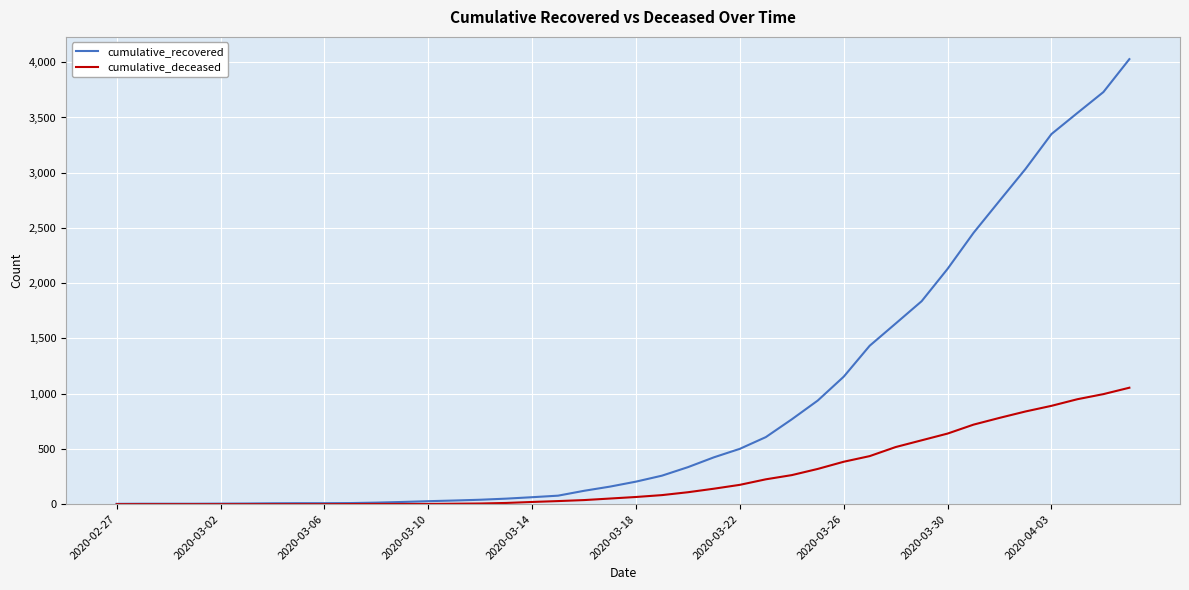

Which series has the largest total across all categories?

cumulative_recovered